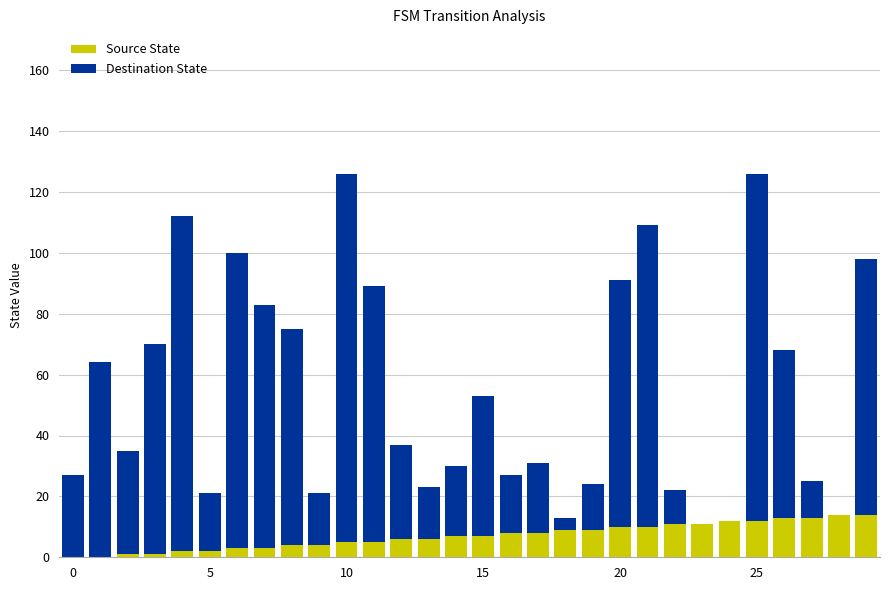

What is the difference between the maximum and minimum values in the Destination State series?

126